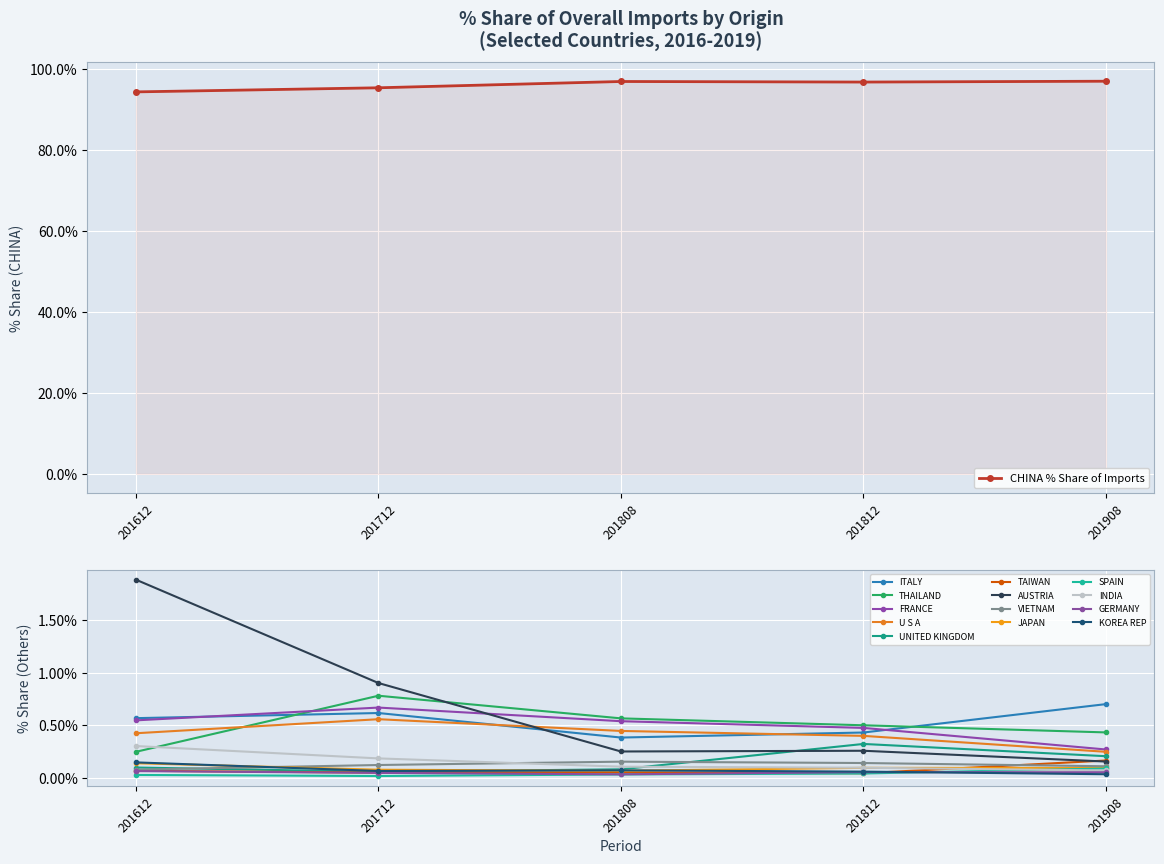

The value of CHINA % Share of Imports at 201808 is 96.9. True or false?

True